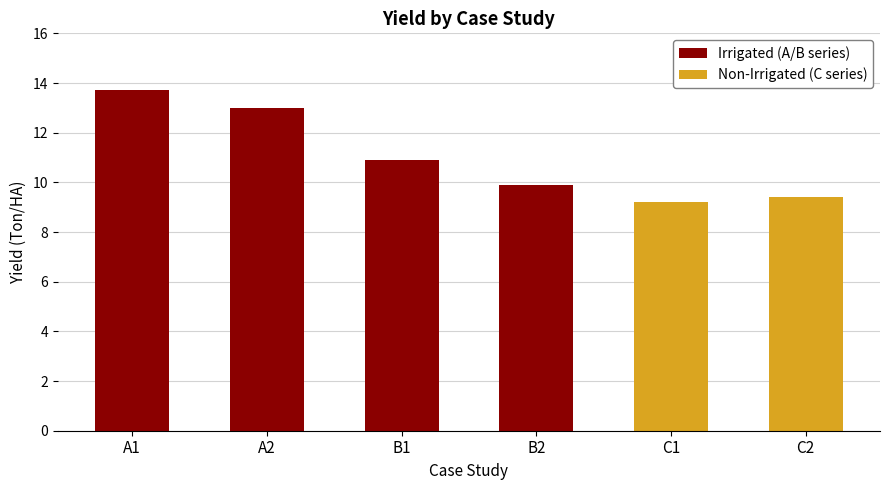

What is the difference between the values at A1 and B1?

2.8